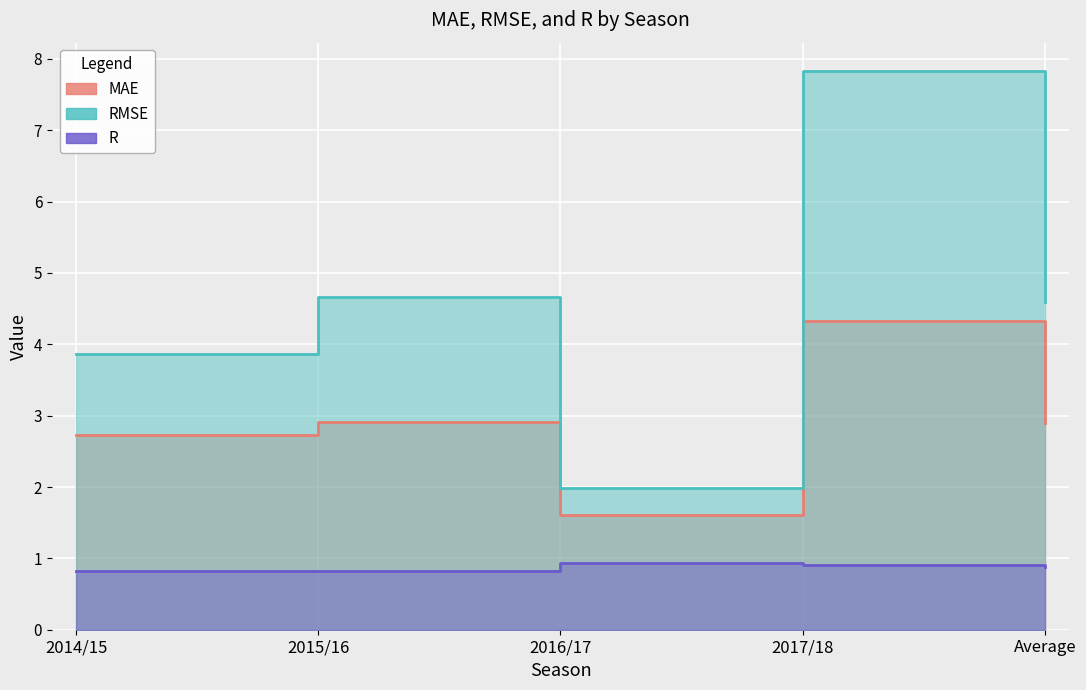

Rank the series by their maximum value, from highest to lowest.

RMSE, MAE, R